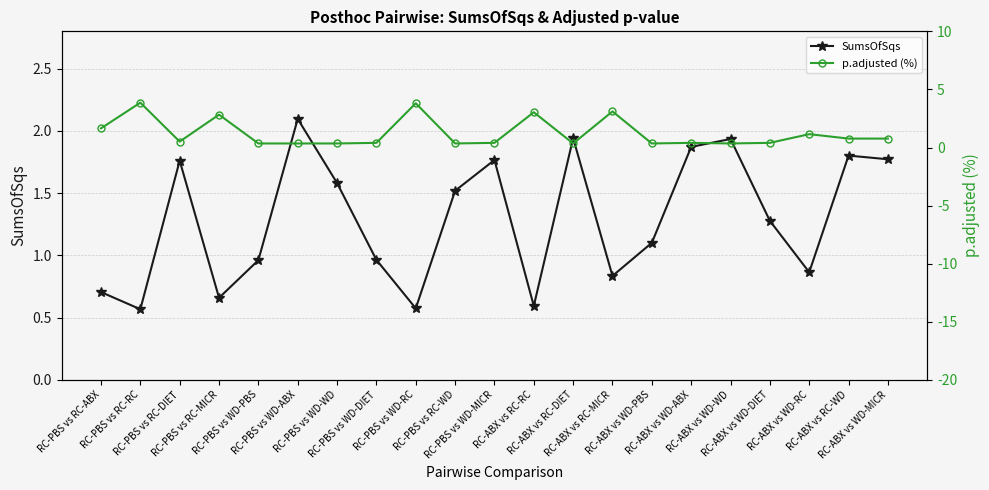

What is the average value of the SumsOfSqs series?

1.3